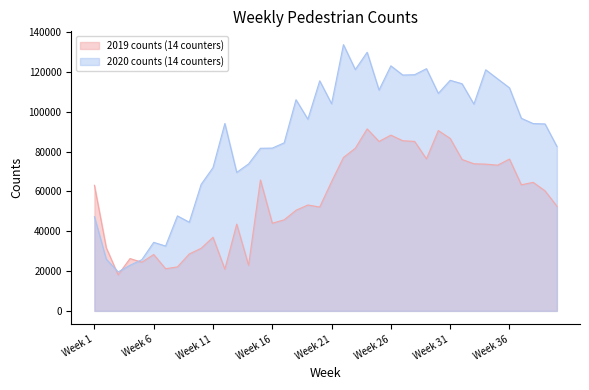

What is the value of the 2020 counts (14 counters) point at the 10th from the left?

63555